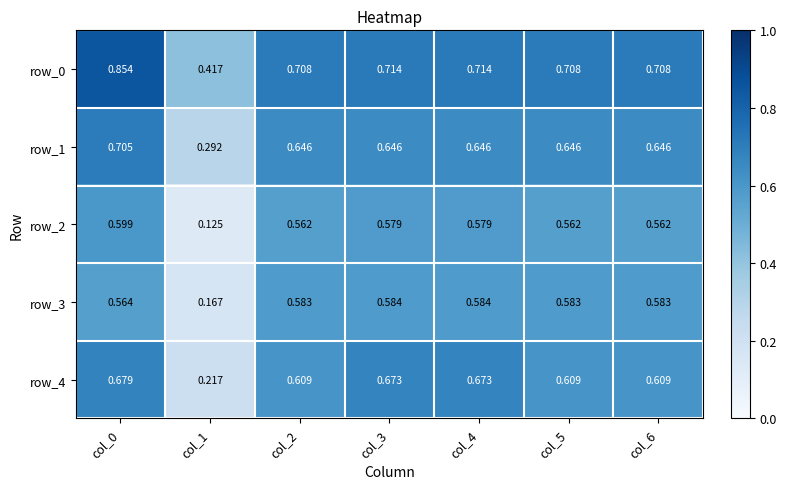

At which category is the sum across all series the highest?

col_0